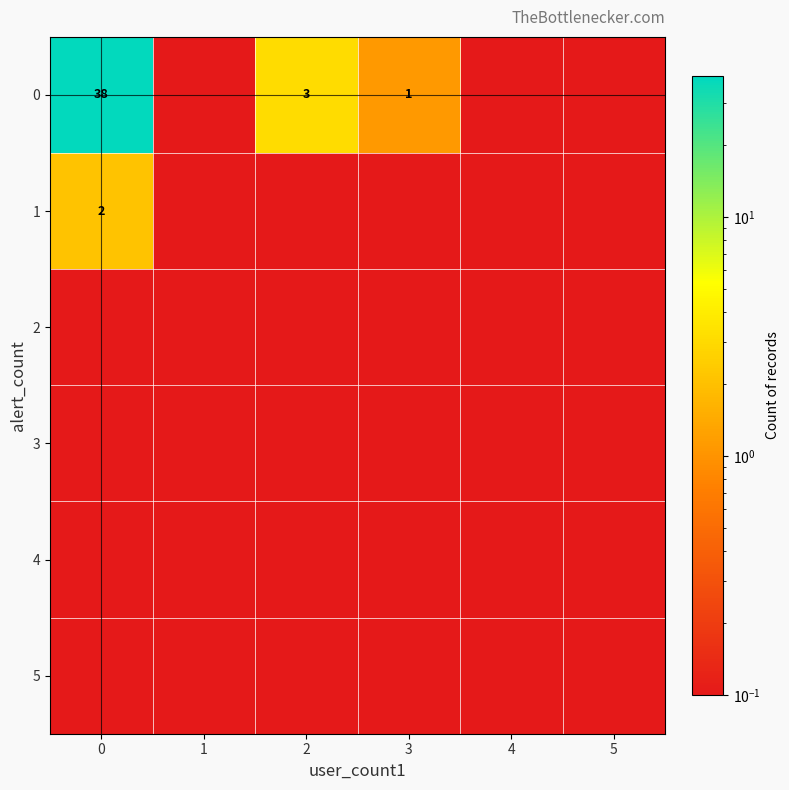

At how many categories does at least one series exceed 16?

1